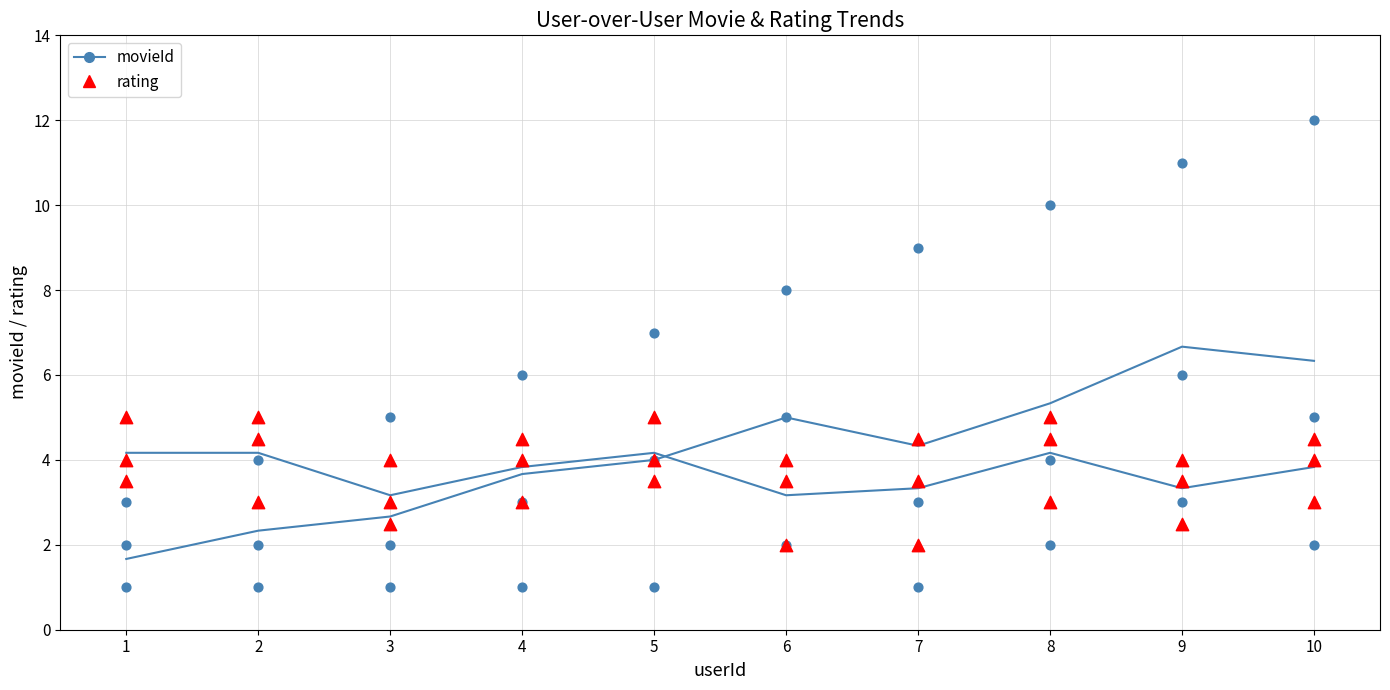

Which series reaches the maximum Y coordinate?

movieId